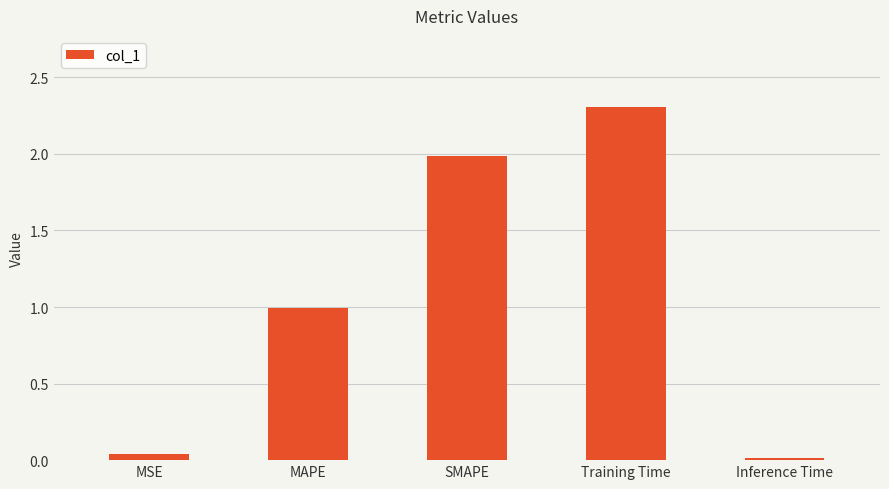

List the labels in order of value, largest first.

Training Time, SMAPE, MAPE, MSE, Inference Time